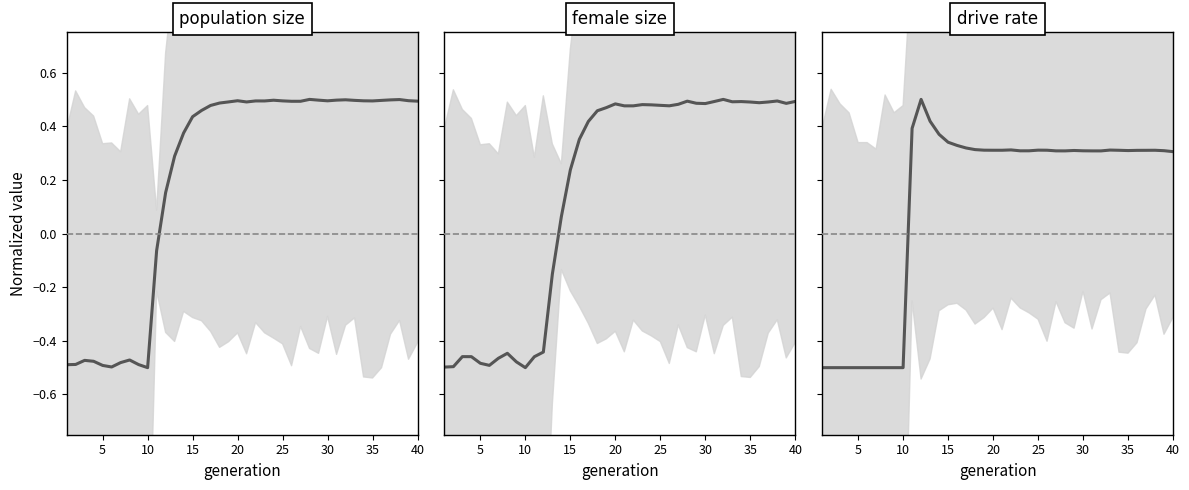

How many data points in drive rate are above 0?

30